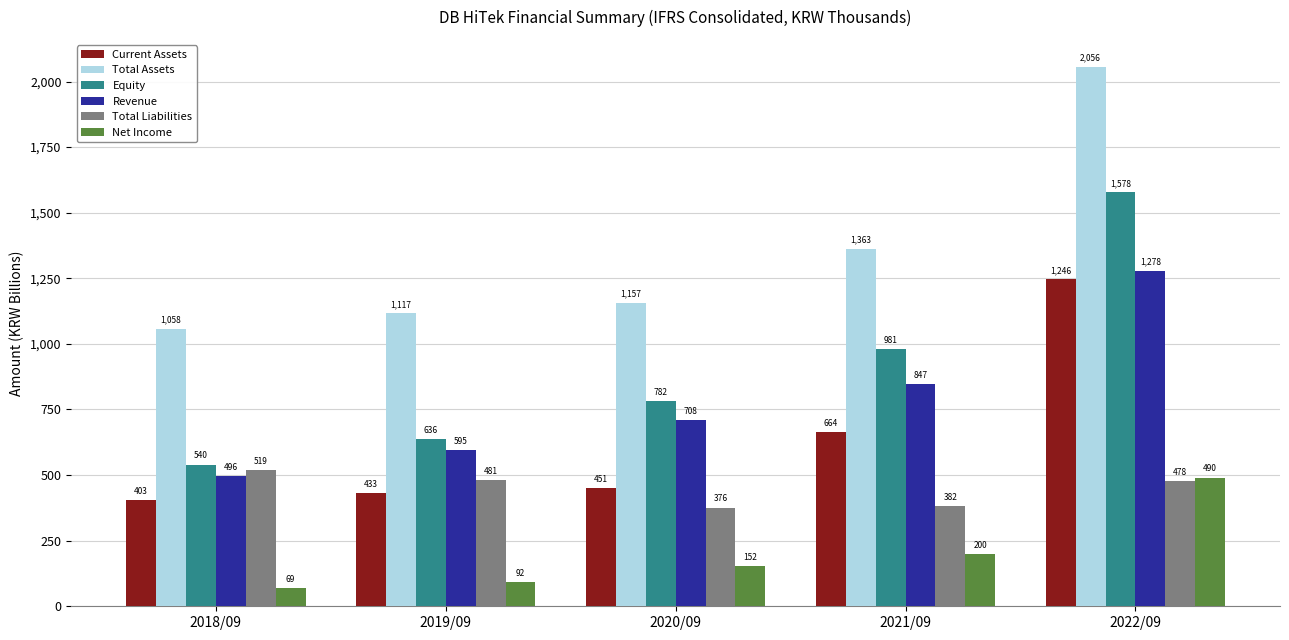

Which category has the lowest value in the Net Income series?

2018/09